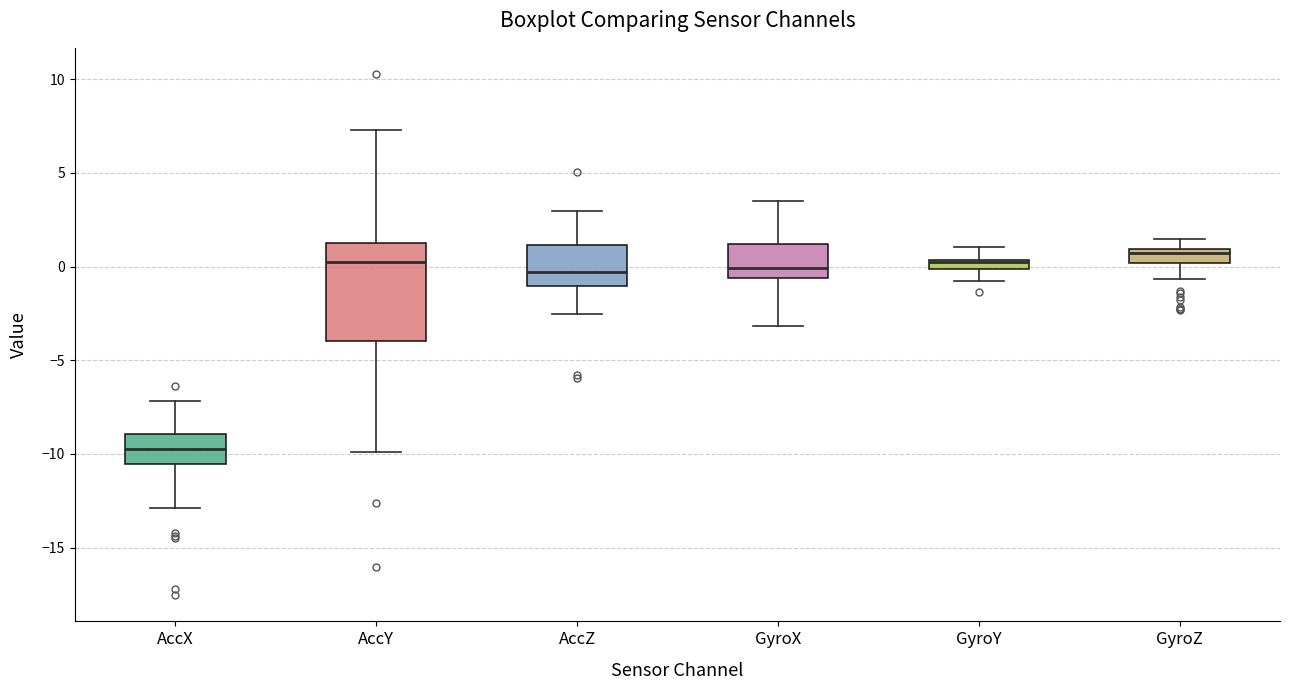

Where does the lower whisker of the box for AccZ end on the y-axis? The values are not printed on the chart, so give them approximately, as read against the axis.

-2.5